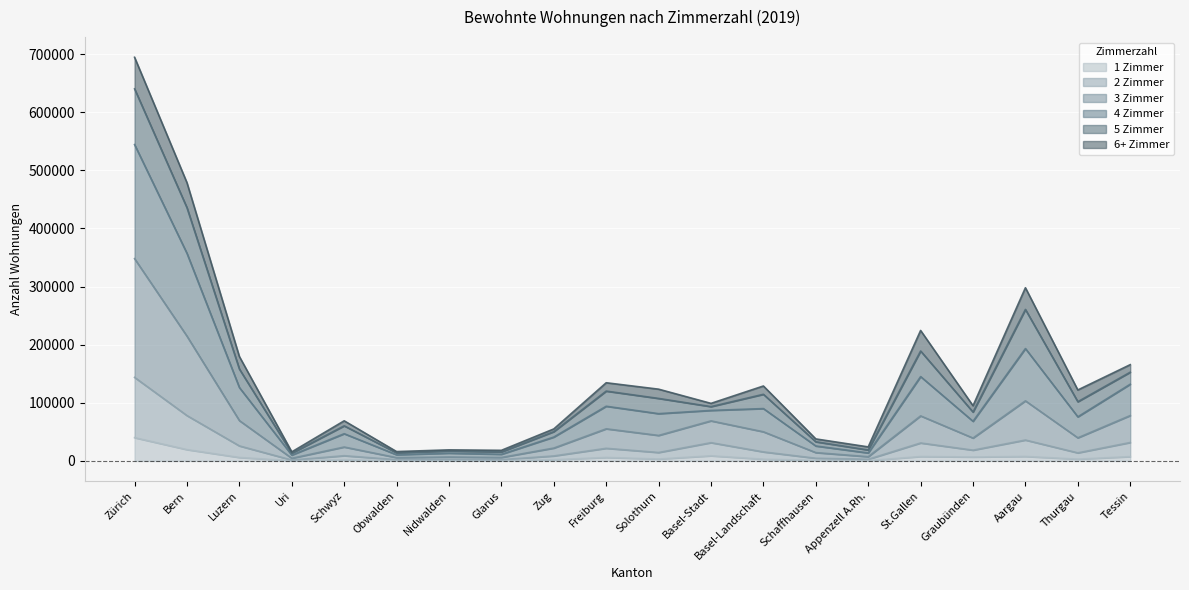

At which category is the sum across all series the highest?

Zürich